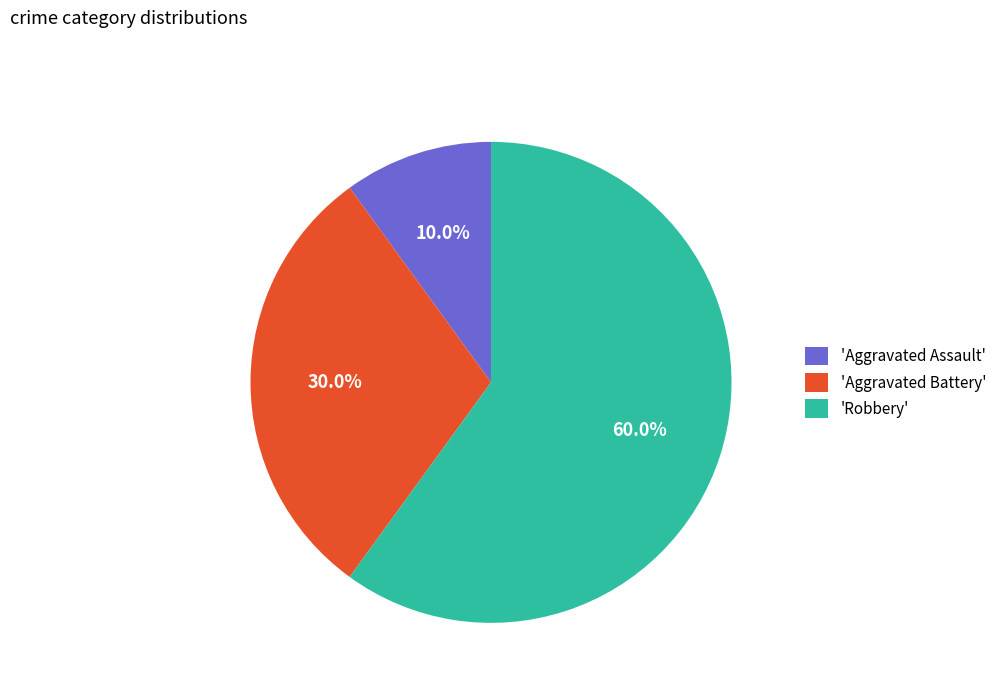

To the nearest percent, what is the average slice percentage?

33%